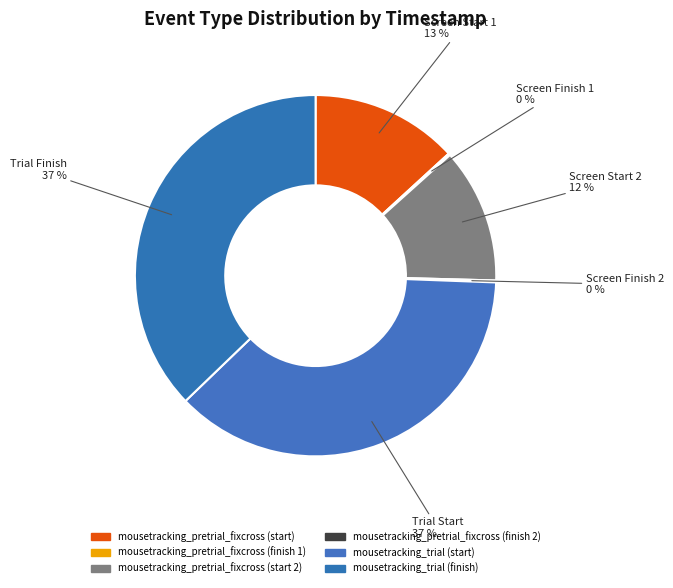

Which slice is the largest?

mousetracking_trial (finish)